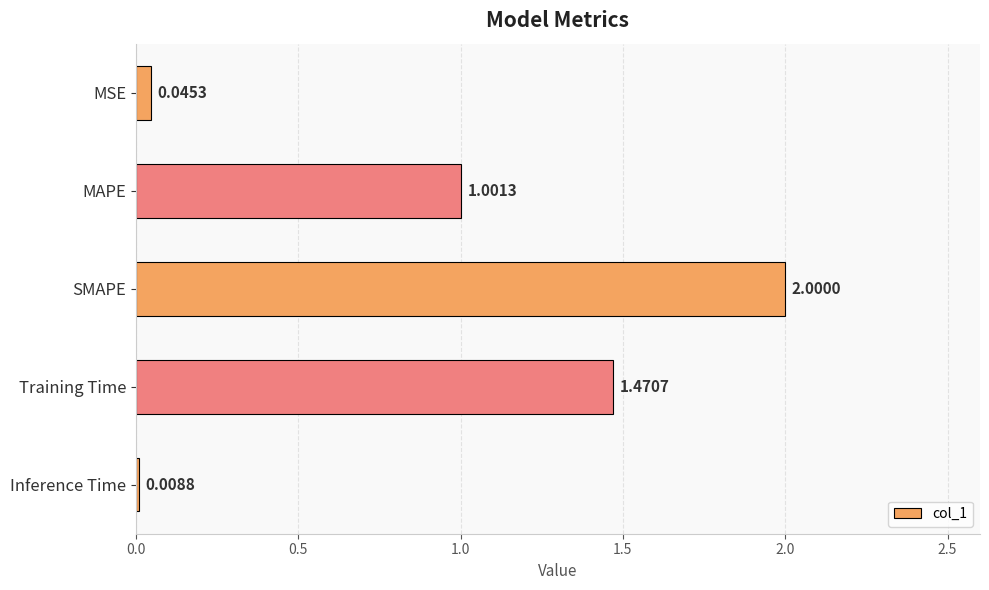

What is the sum of all values?

4.5